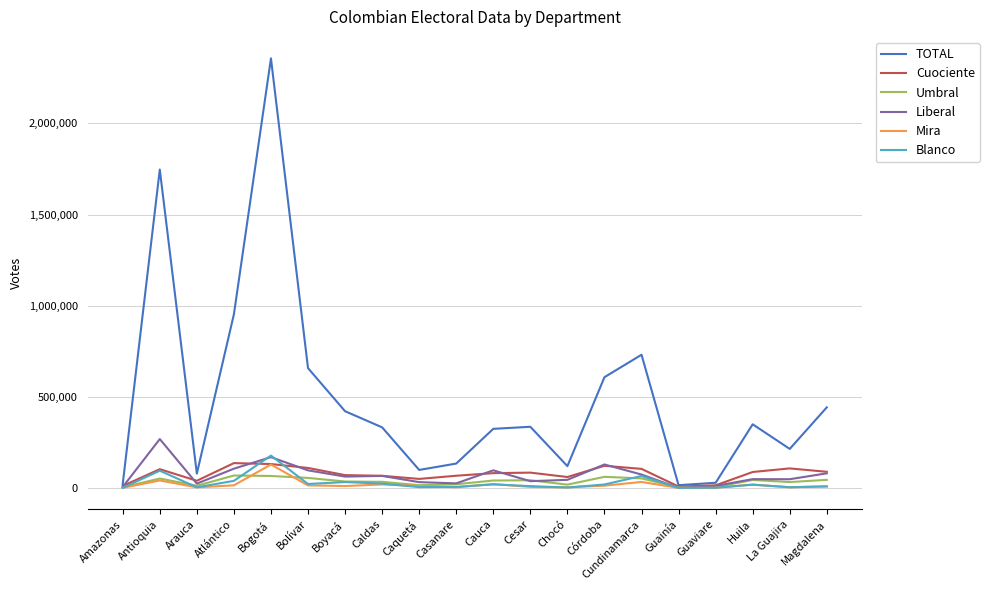

At which category is the sum across all series the highest?

Bogotá